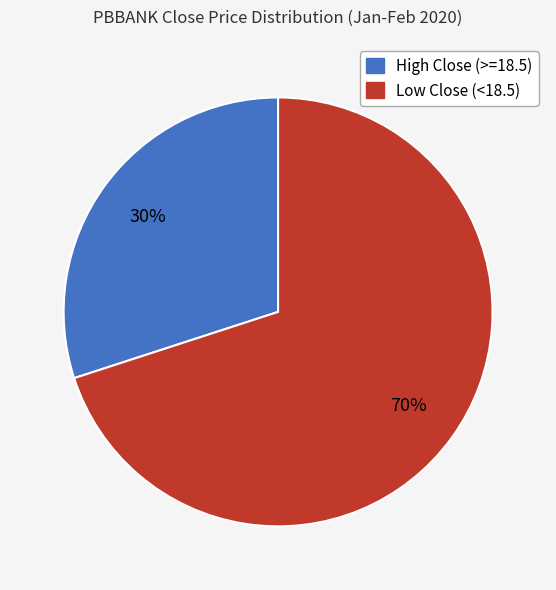

The High Close (>=18.5) slice represents 43% of the pie. True or false?

False